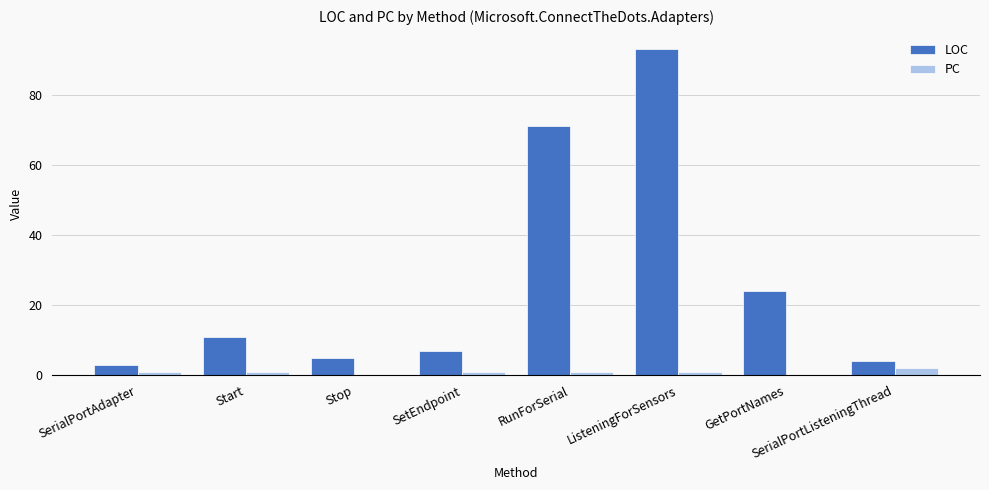

The value of LOC at ListeningForSensors is 93. True or false?

True